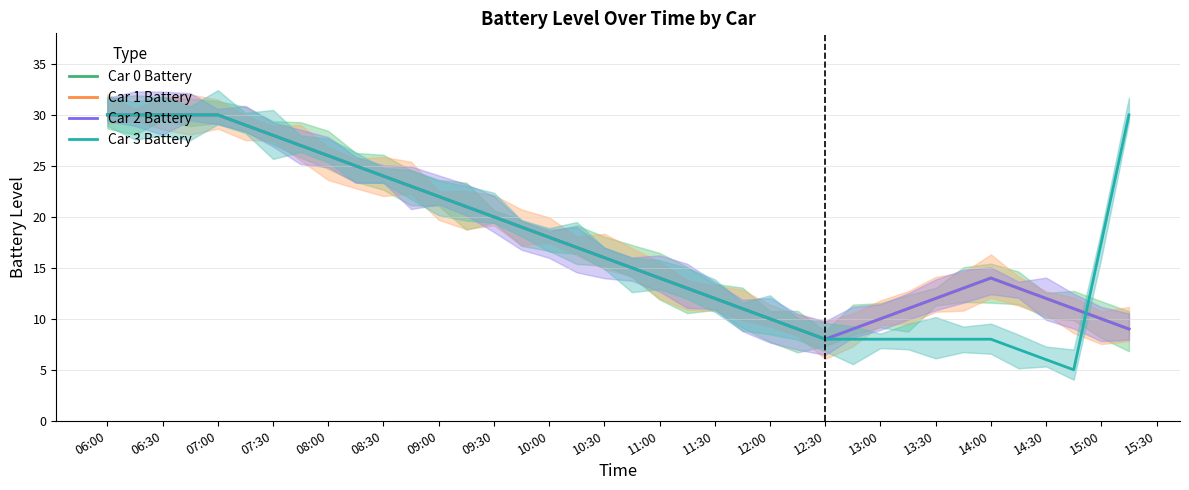

True or false: Car 1 Battery and Car 2 Battery cross at least once.

False